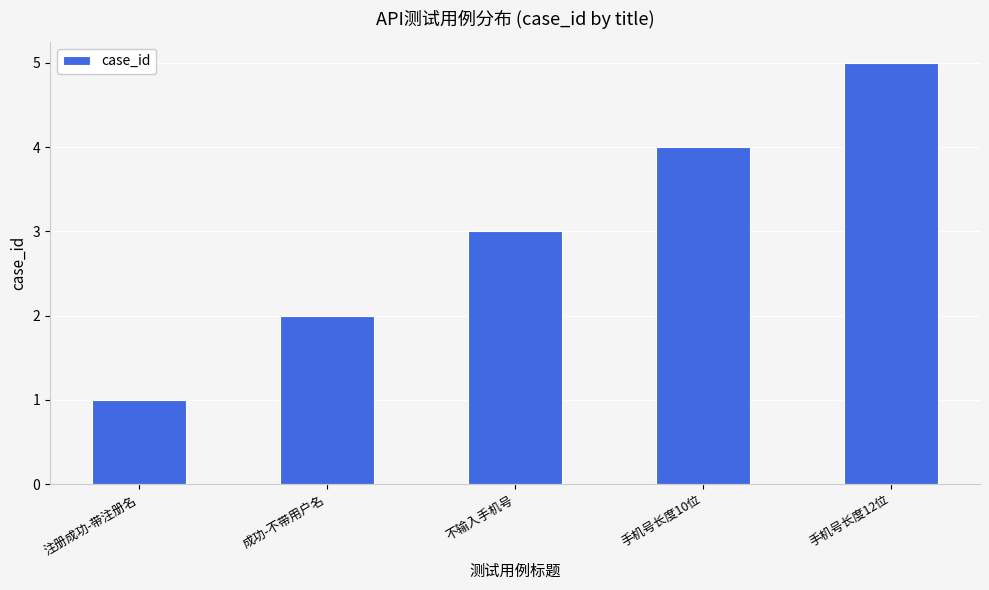

How many distinct data groups are displayed?

1